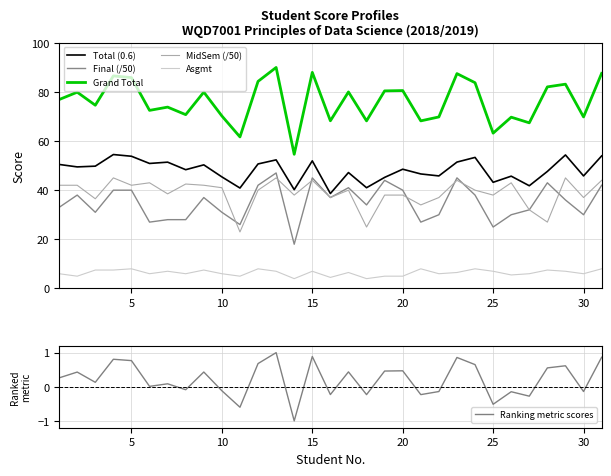

The Ranking metric scores series shows 0.1 at 28. True or false?

False